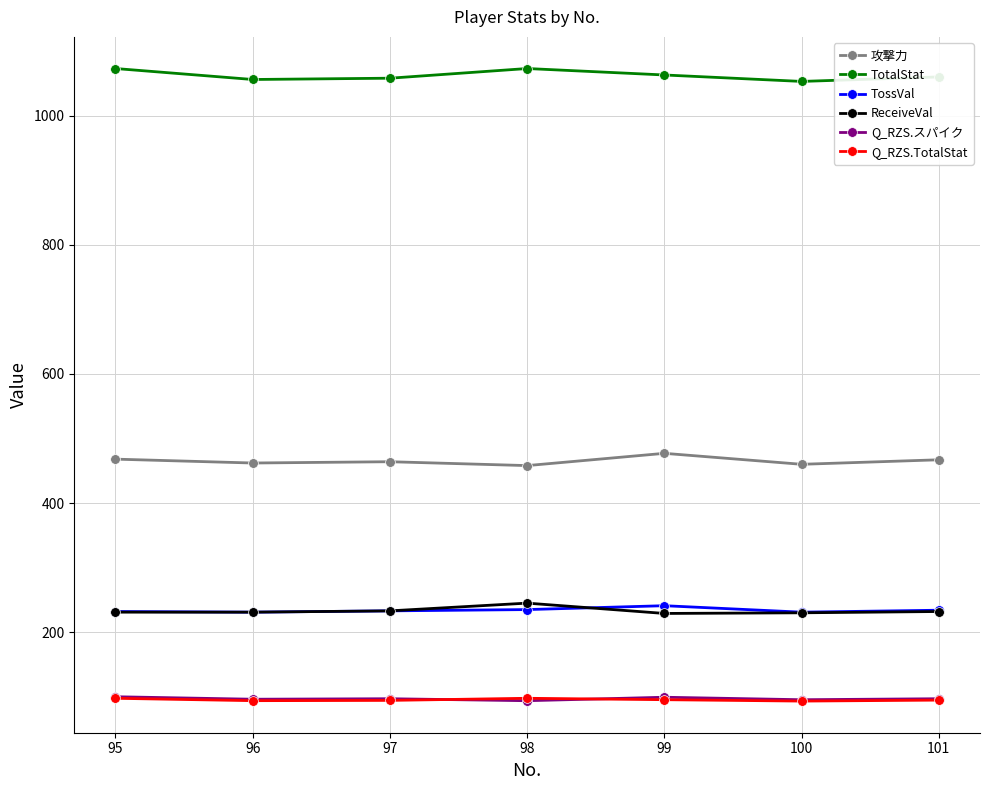

Is the value of 攻撃力 at 99 greater than the value of Q_RZS.スパイク at 97?

Yes